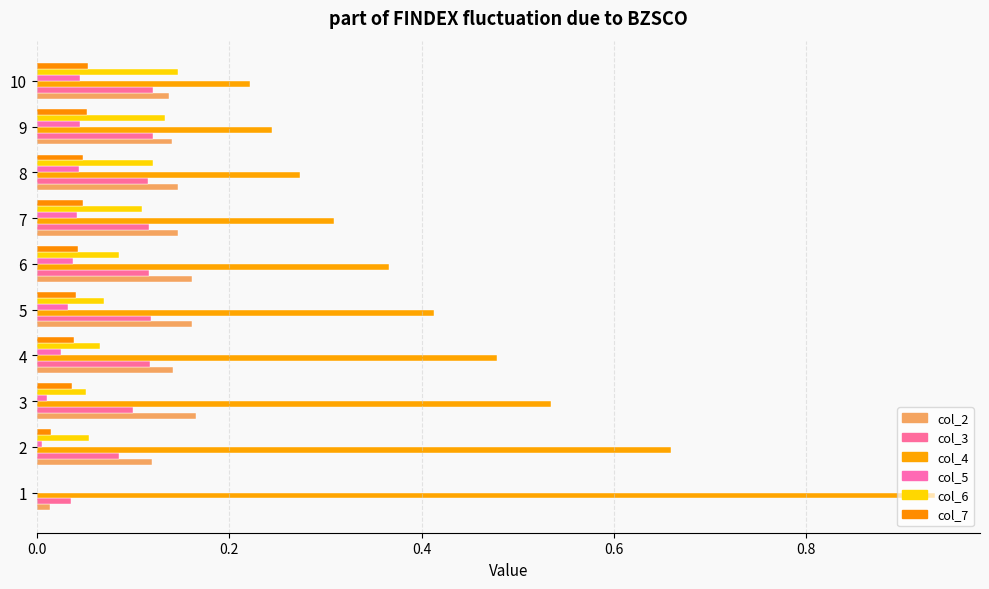

Count the number of data series in this chart.

6